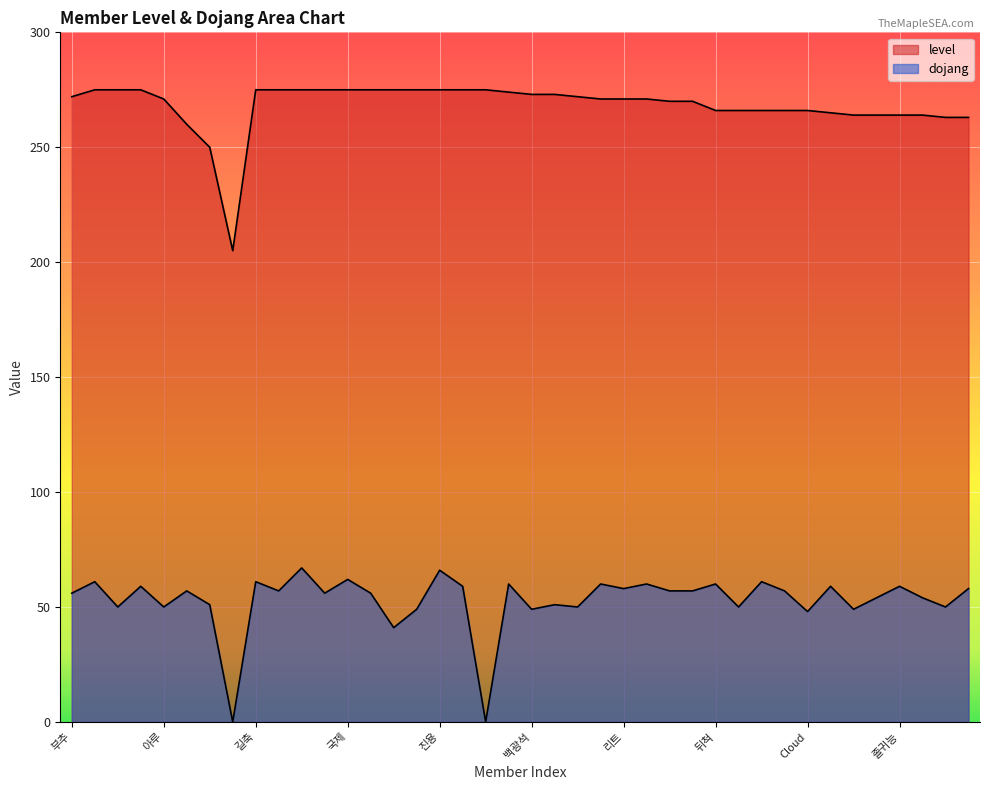

What are all the series names shown in the legend?

level, dojang